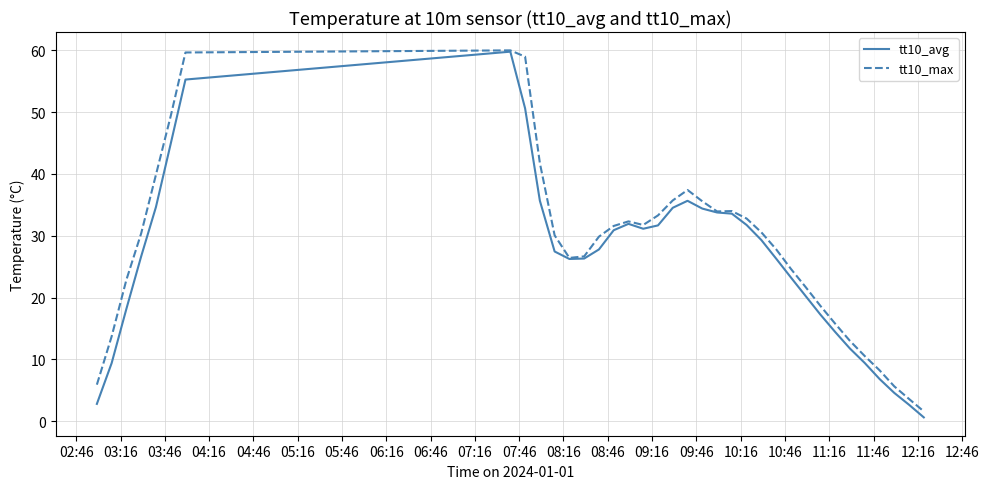

What is the maximum value shown in the chart?

60.0